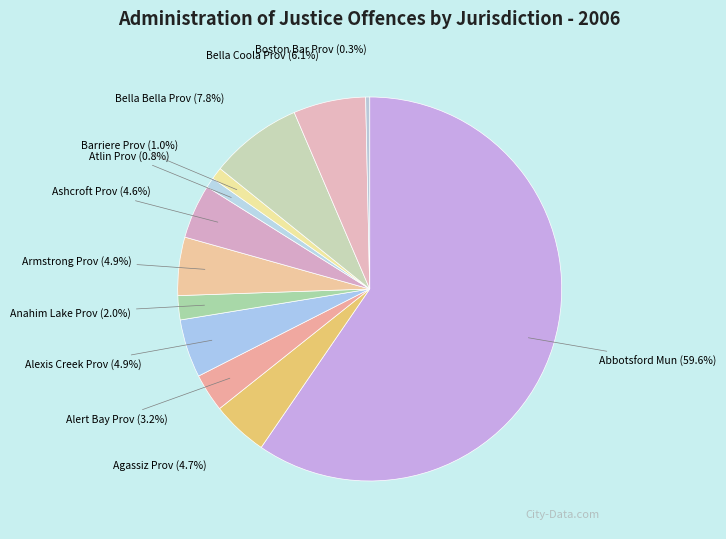

To the nearest percent, what percentage of the pie is Alexis Creek Prov?

5%